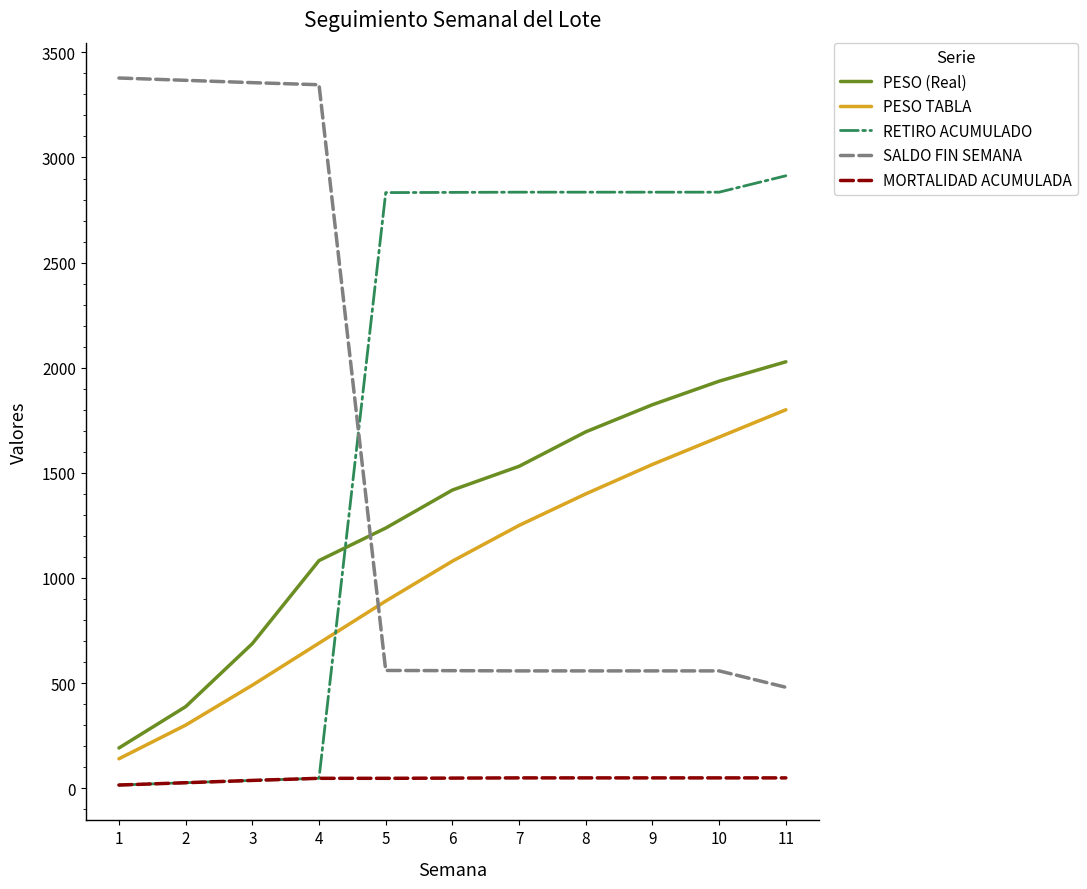

Does the chart display data point markers on the line(s)?

No